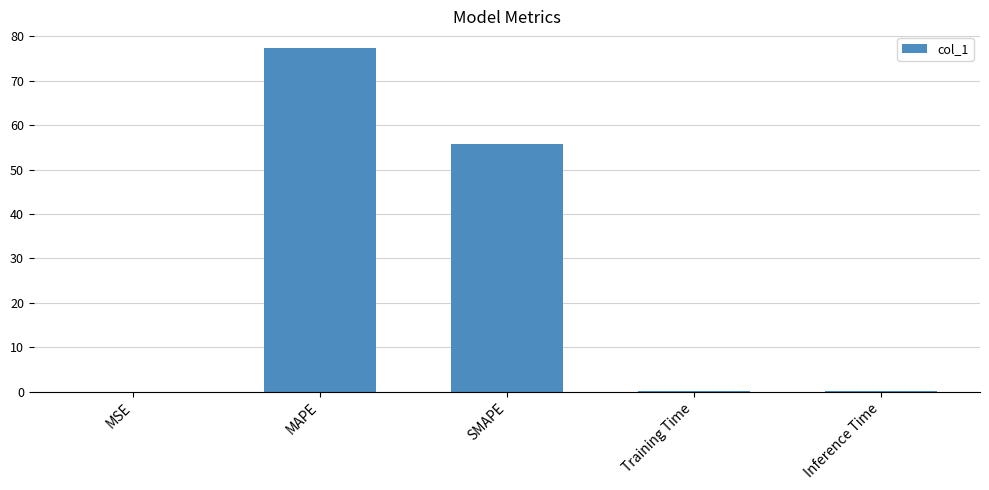

Which has a higher value, Inference Time or MAPE?

MAPE